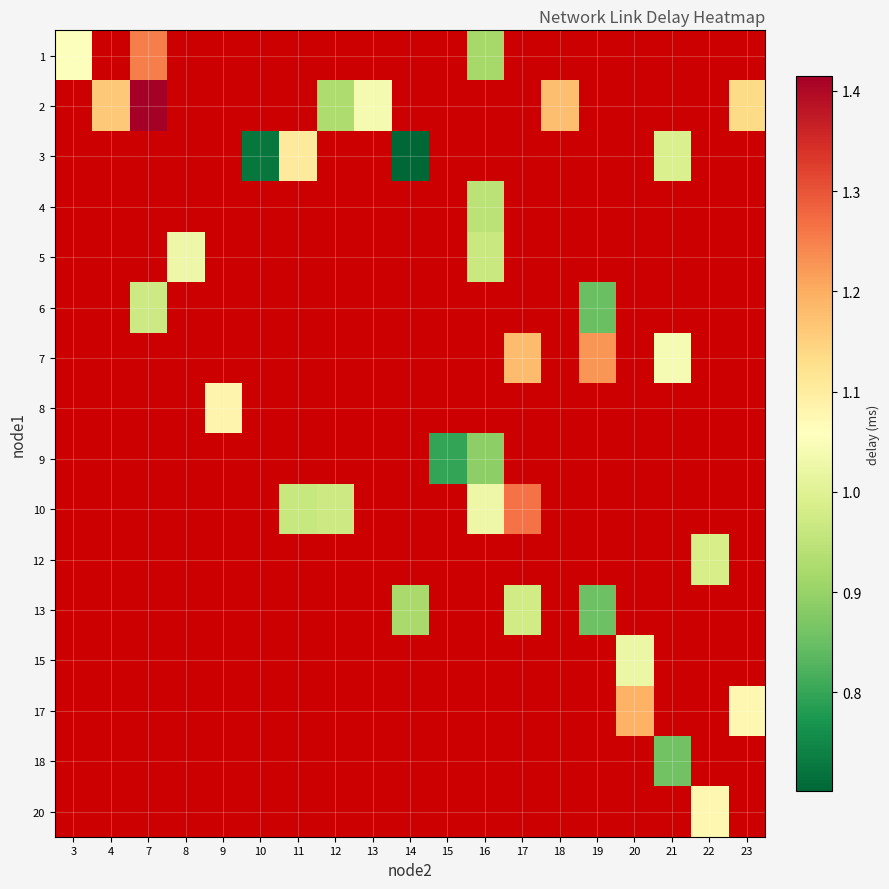

At how many categories does at least one series exceed 1?

15